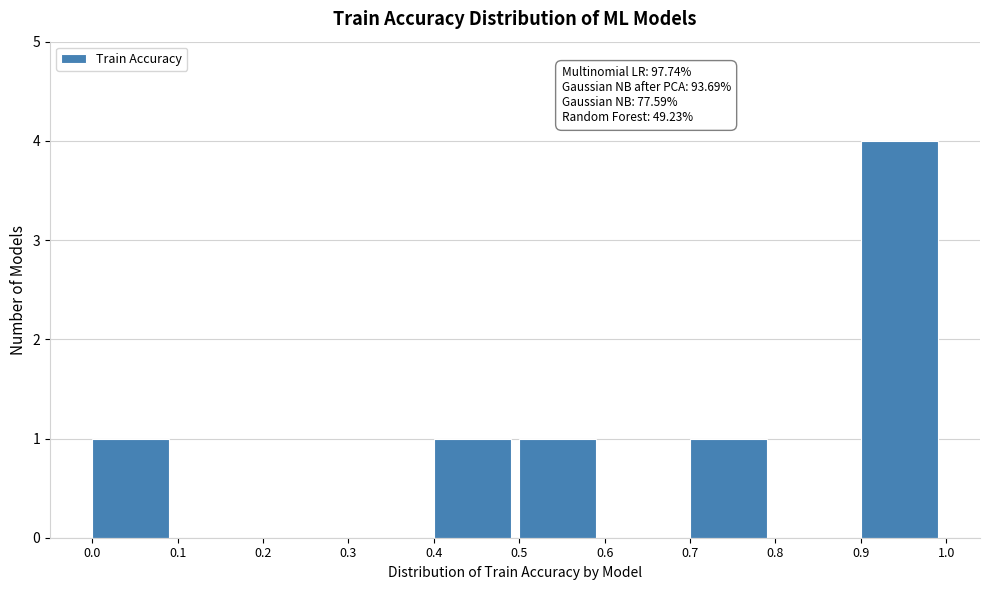

Which range on the x-axis has the tallest bar?

0.9 to 1.0